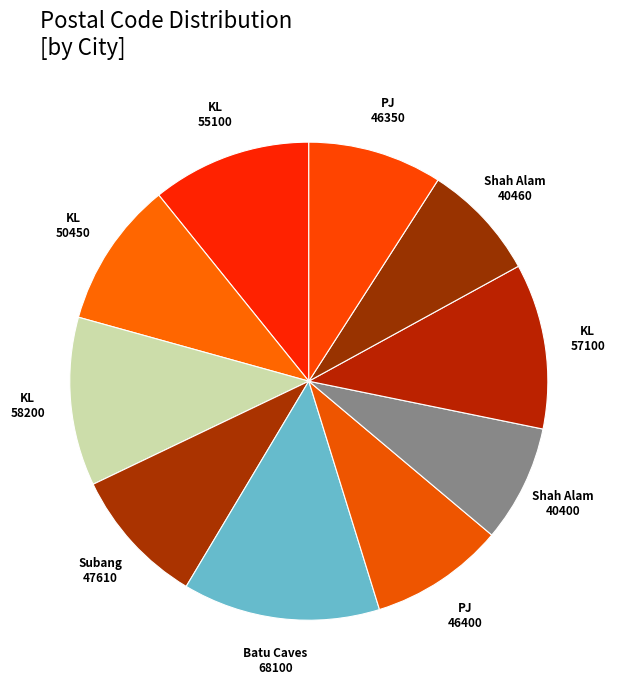

How many slices are in this pie chart?

10